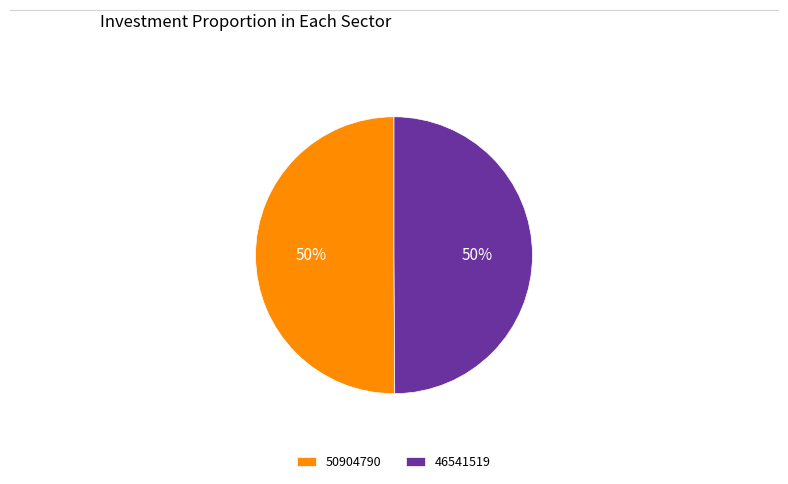

Count the number of slices in the pie.

2